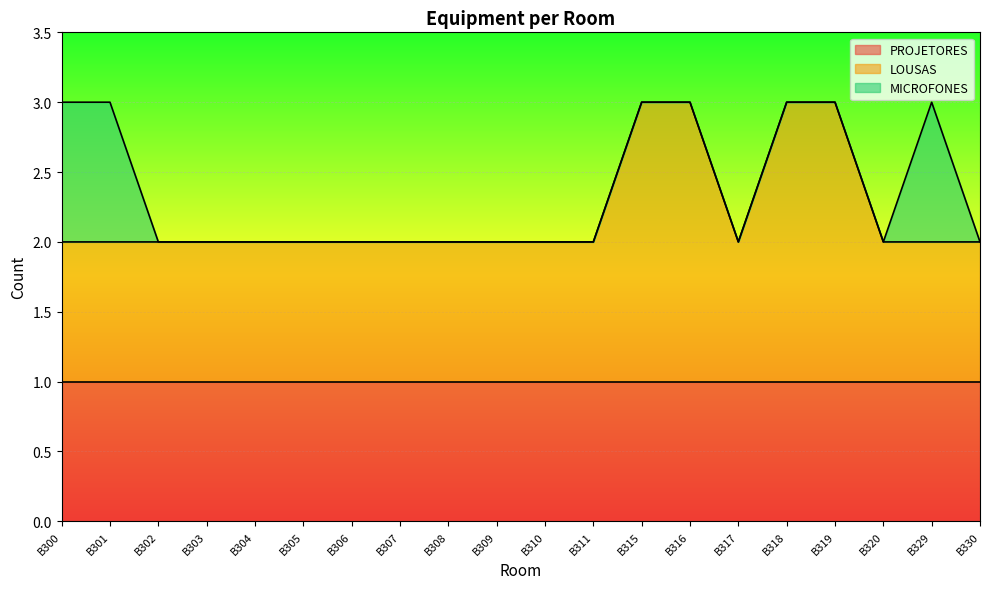

The value of PROJETORES at B309 is 1. True or false?

True